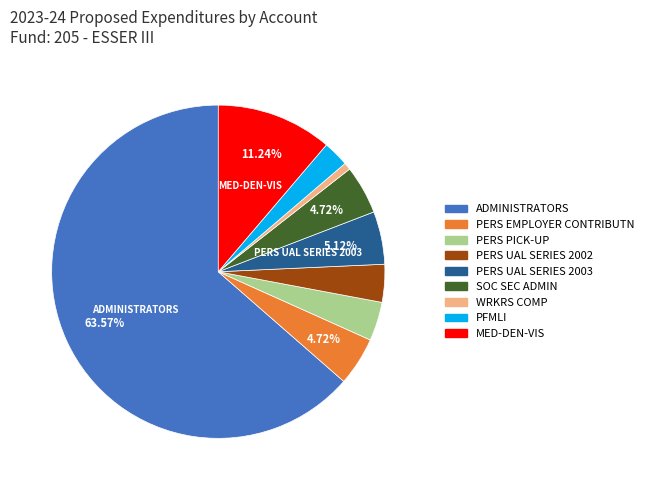

Is there a majority slice in this chart?

Yes